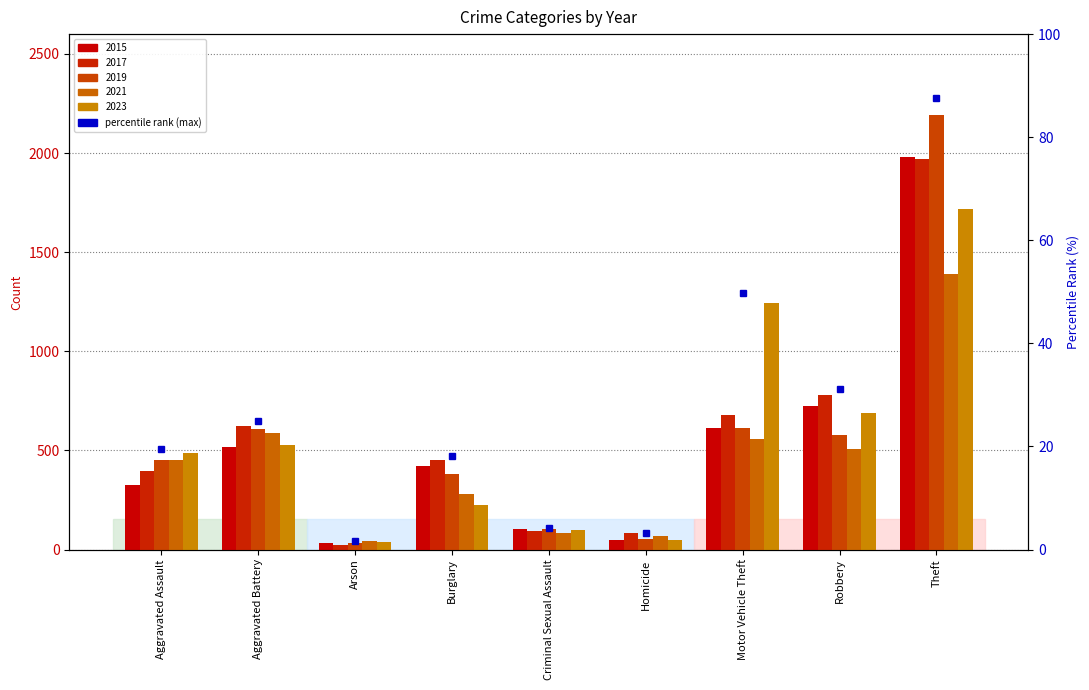

True or false: 2015 has a value of 1066 at Theft.

False